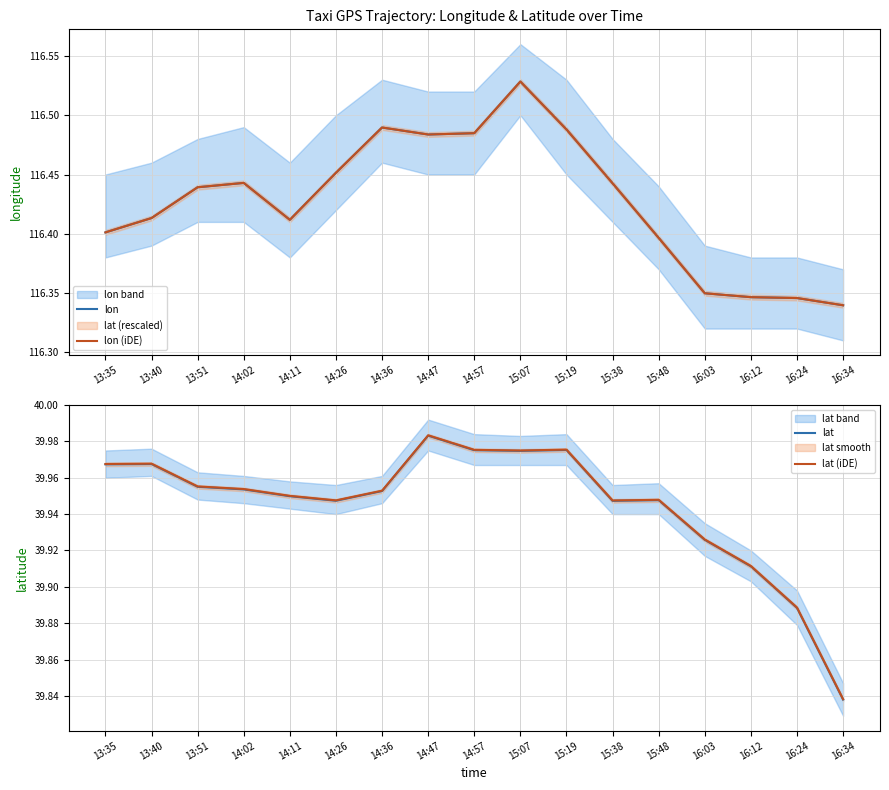

How many distinct data groups are displayed?

4